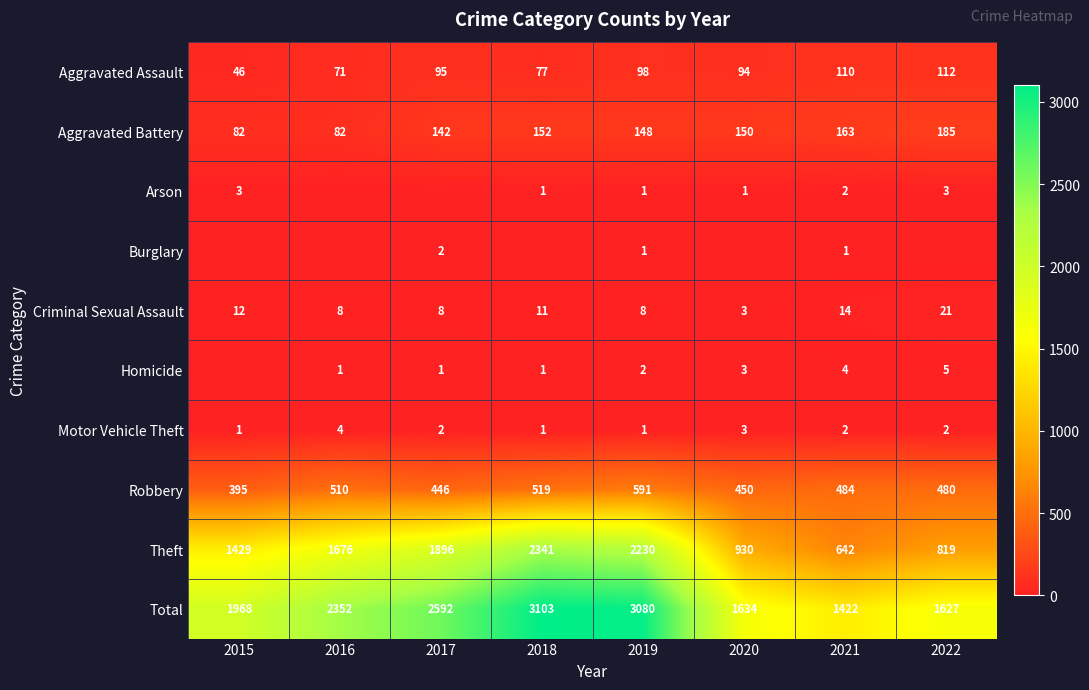

At which label is Burglary closest to 1?

2019